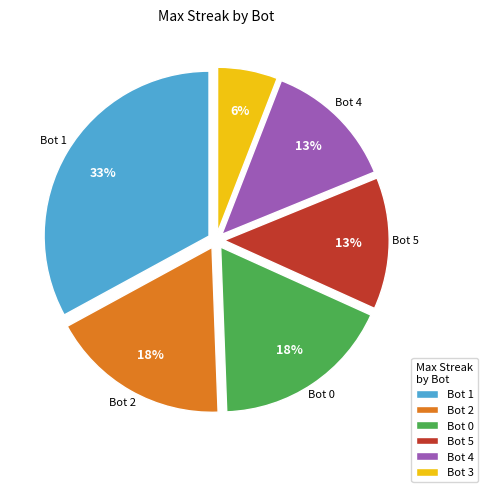

To the nearest percent, what is the difference between the largest and smallest slice percentages?

27%